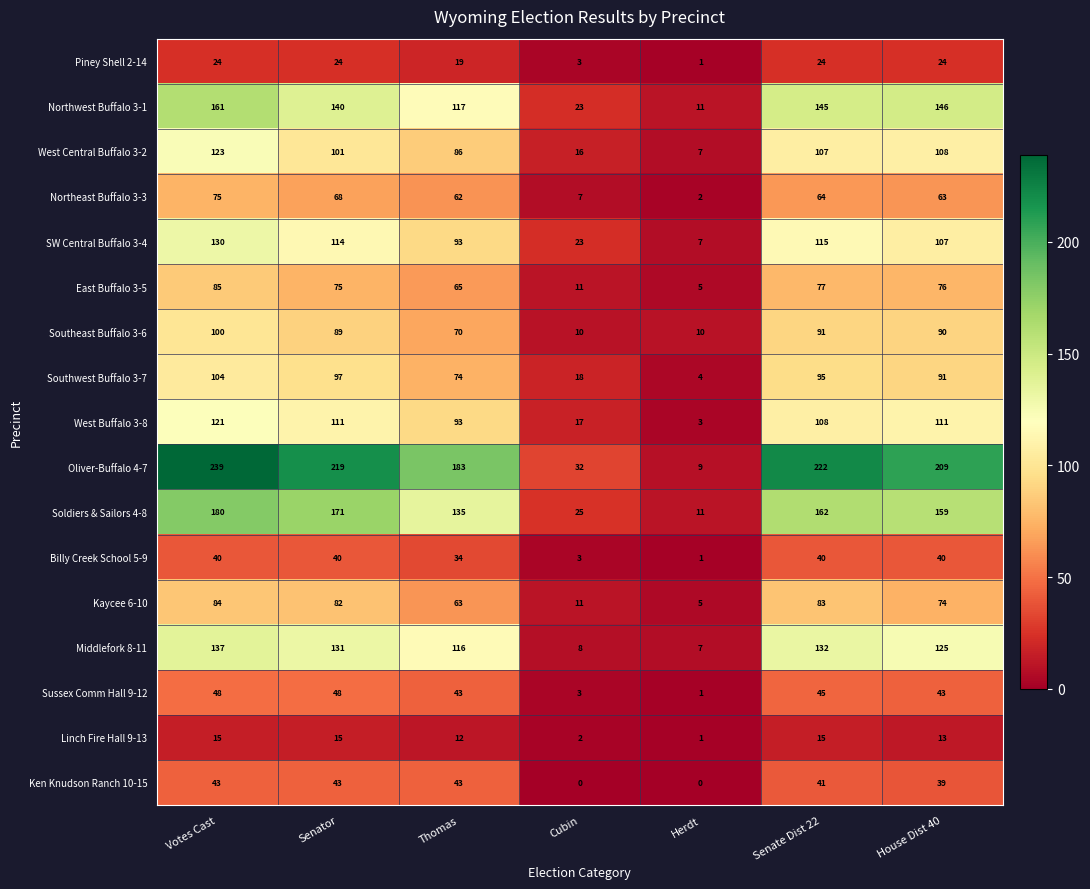

Which series has the widest spread of values?

Oliver-Buffalo 4-7